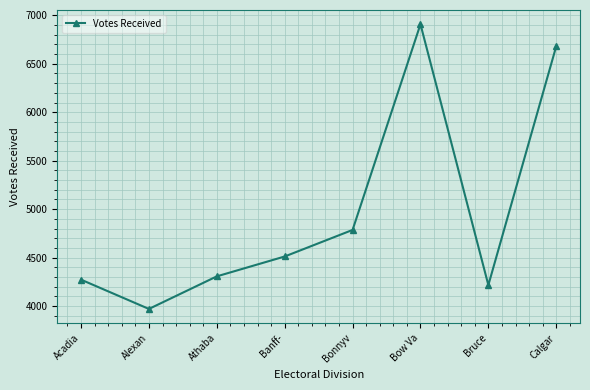

True or false: the data shows 7325 at Acadia.

False